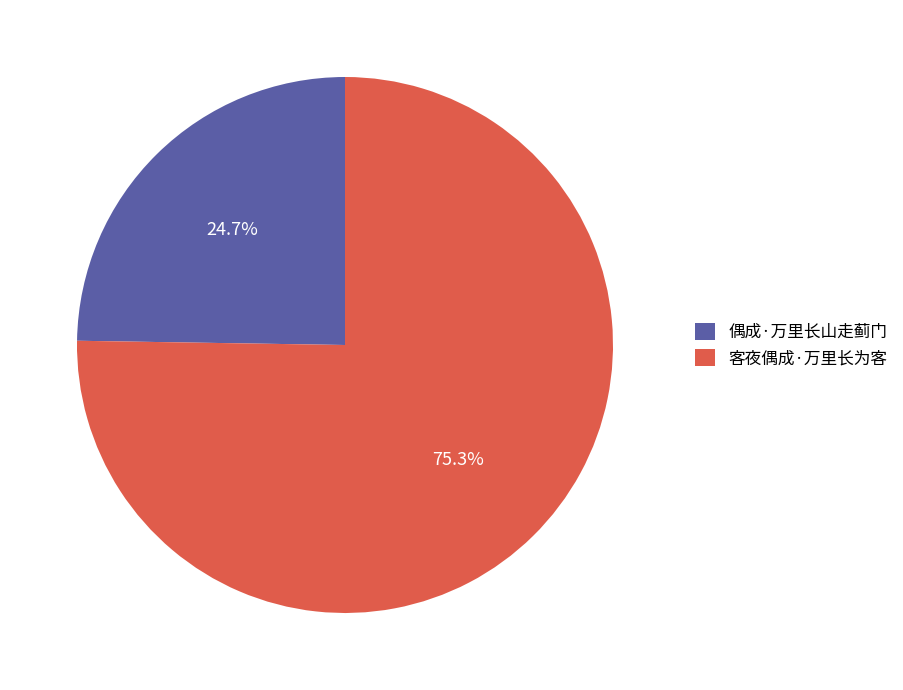

Count the number of slices in the pie.

2